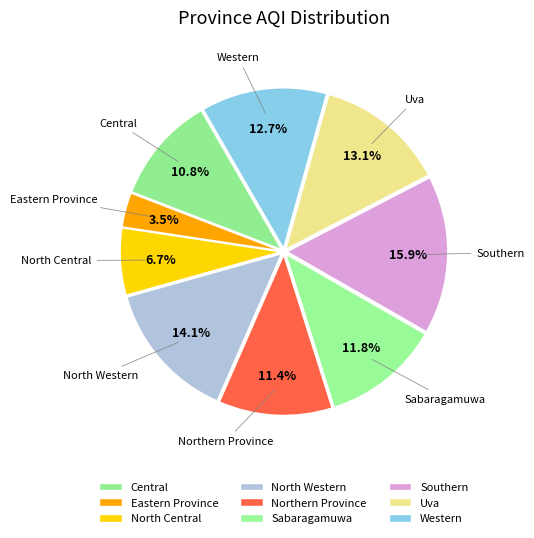

Is North Central the majority of the pie?

No